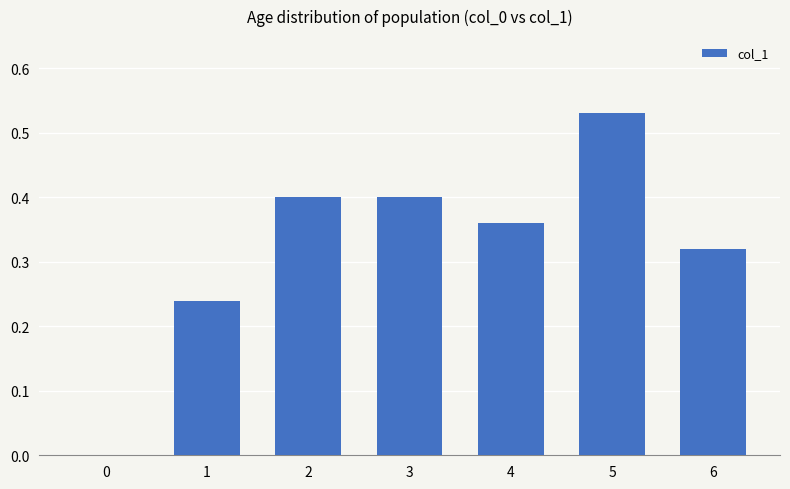

True or false: the data shows 0.2 at 6.

False